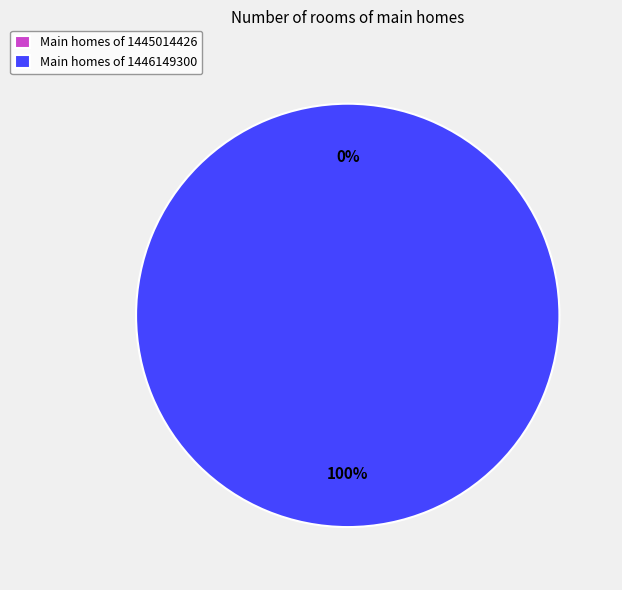

The 1446149300 slice represents 100% of the pie. True or false?

True